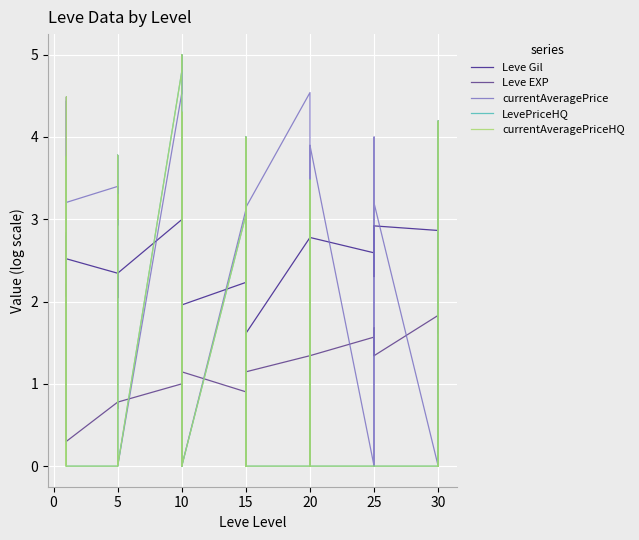

What is the value of the Leve Gil point at the 28th from the left?

2.8